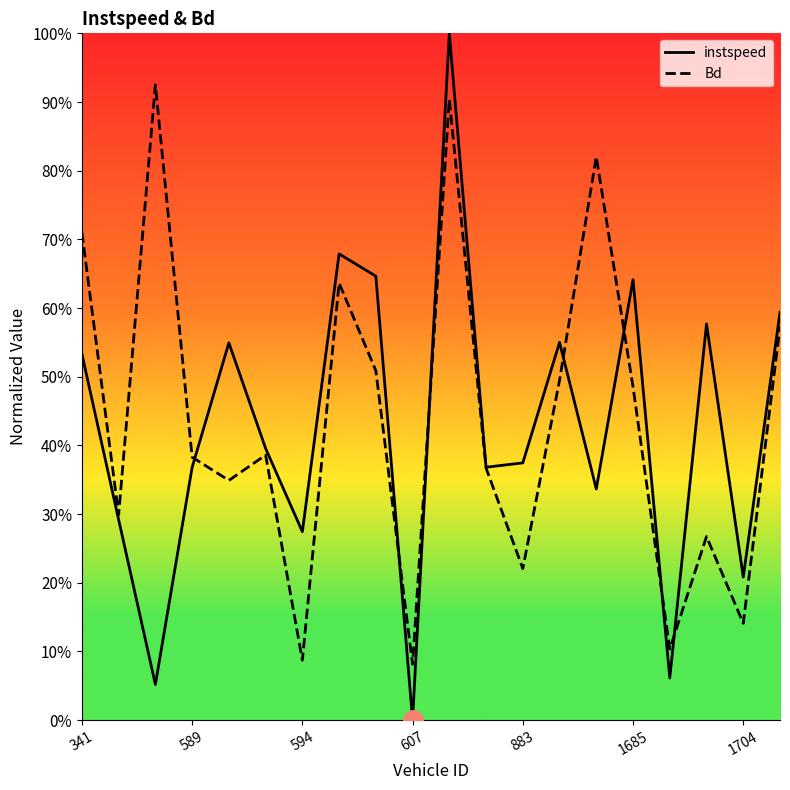

What is the lowest value of the Bd series?

8.1